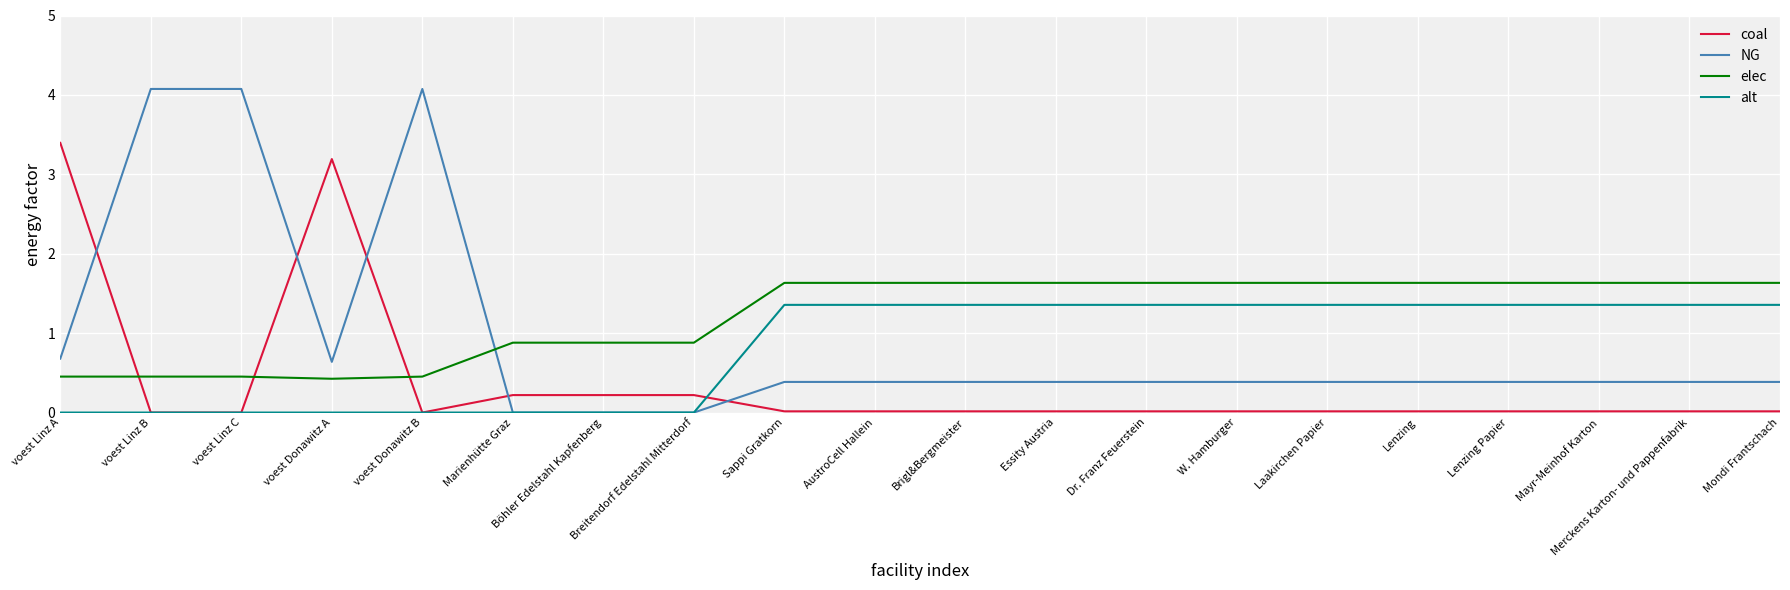

How many intersections are there between NG and coal?

5